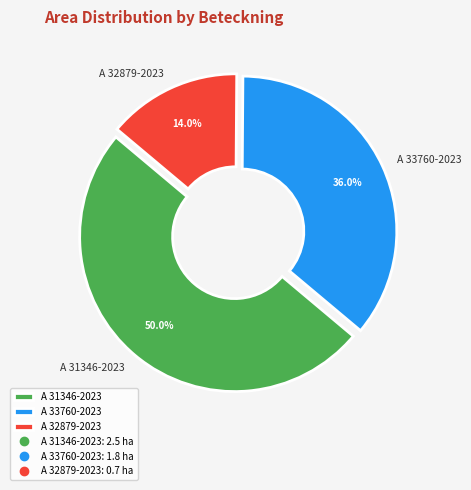

How many slices are in this pie chart?

3